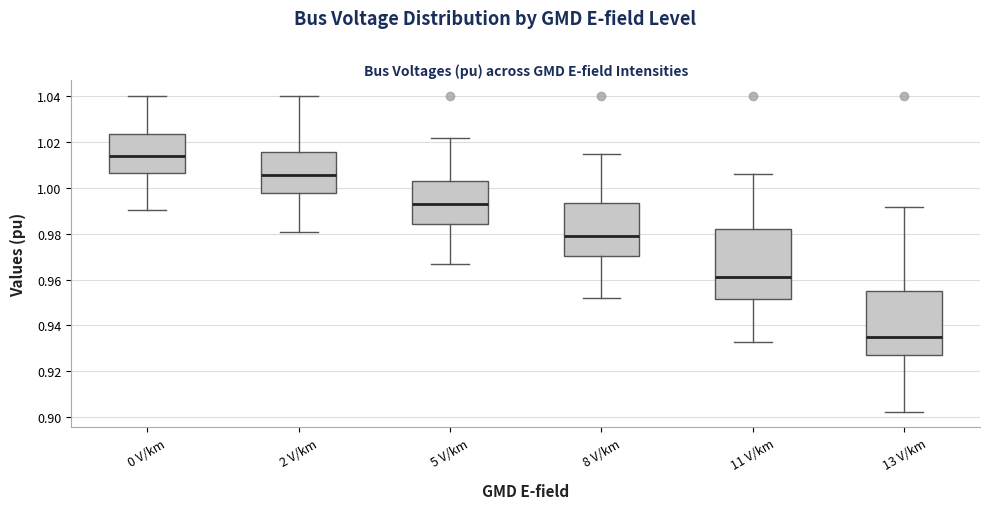

Reading left to right, read every box against the y-axis: the position of its median line, the range the box covers, and the ends of its whiskers. The values are not printed on the chart, so give them approximately, as read against the axis.

0 V/km: median 1.014, box 1.006 to 1.024, whiskers 0.990 to 1.040
2 V/km: median 1.006, box 0.998 to 1.016, whiskers 0.980 to 1.040
5 V/km: median 0.992, box 0.984 to 1.004, whiskers 0.966 to 1.022
8 V/km: median 0.978, box 0.970 to 0.994, whiskers 0.952 to 1.014
11 V/km: median 0.962, box 0.952 to 0.982, whiskers 0.932 to 1.006
13 V/km: median 0.936, box 0.926 to 0.956, whiskers 0.902 to 0.992